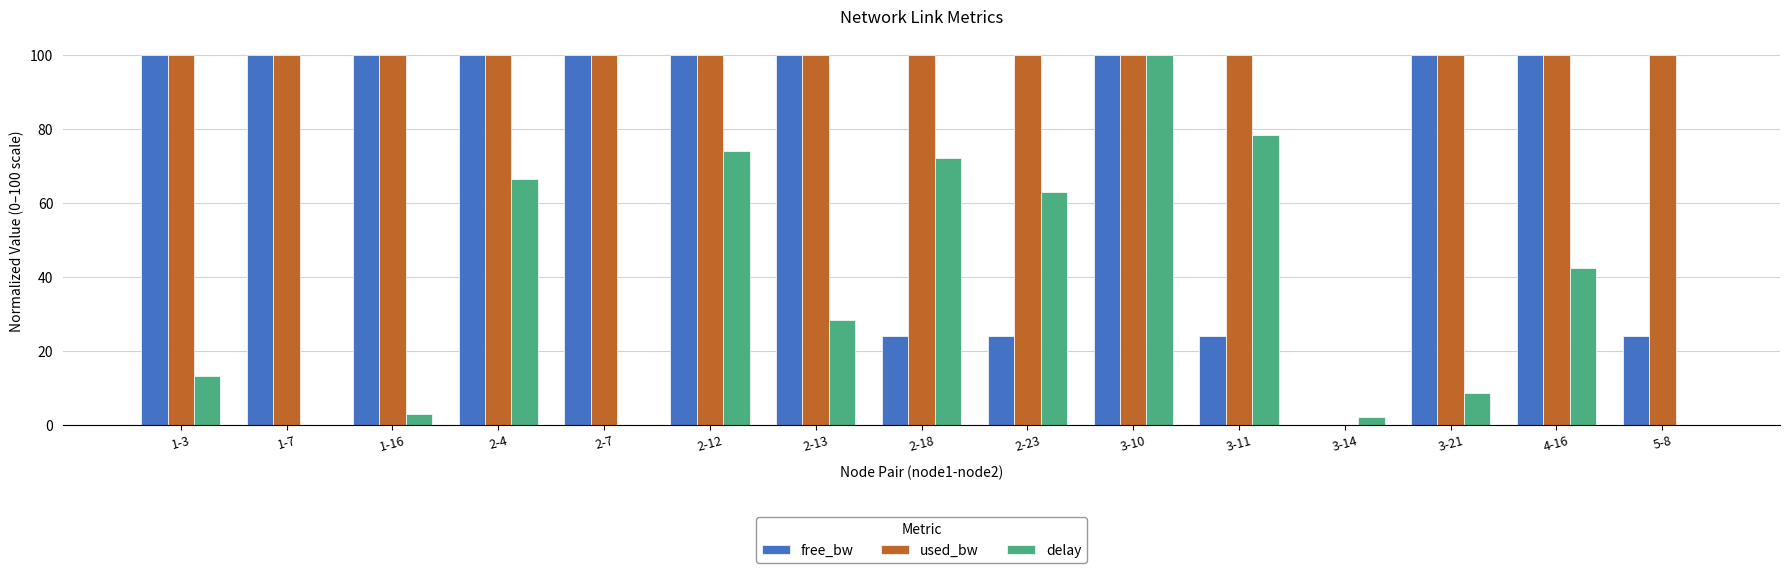

How many distinct data groups are displayed?

3